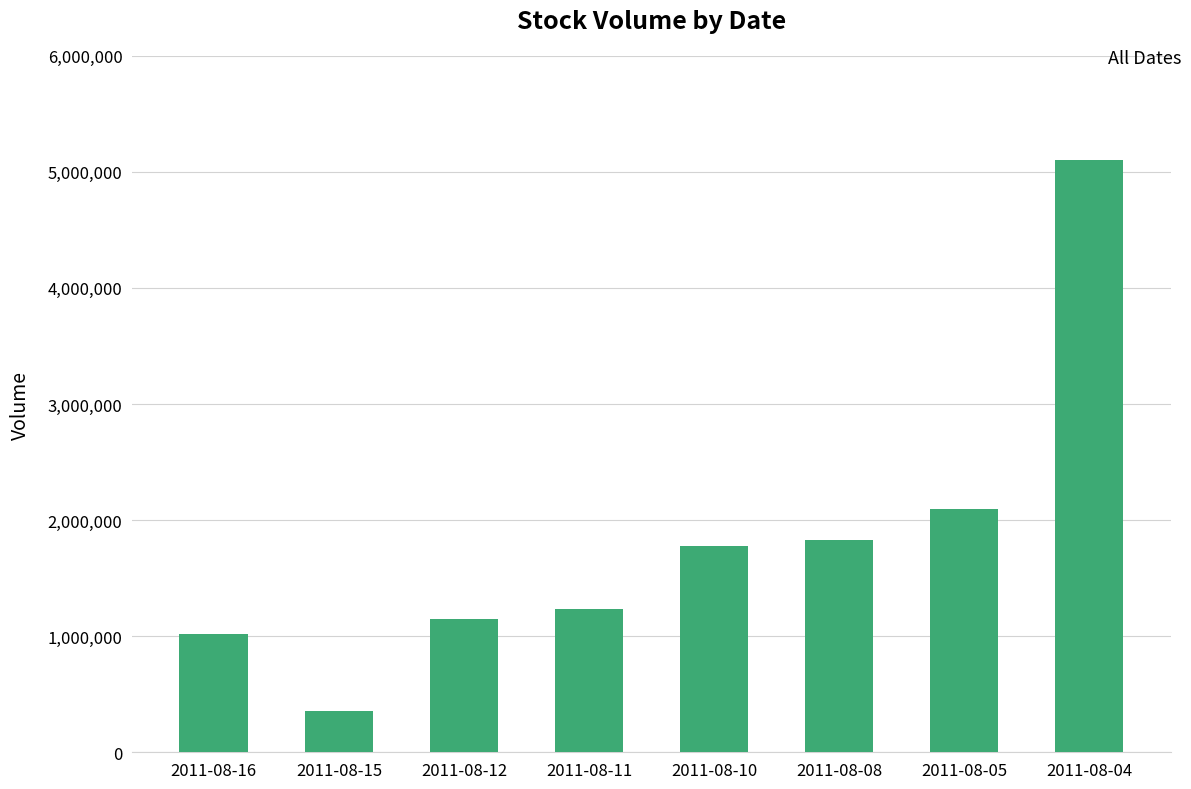

Is it true that the value at 2011-08-10 is 1779000?

True